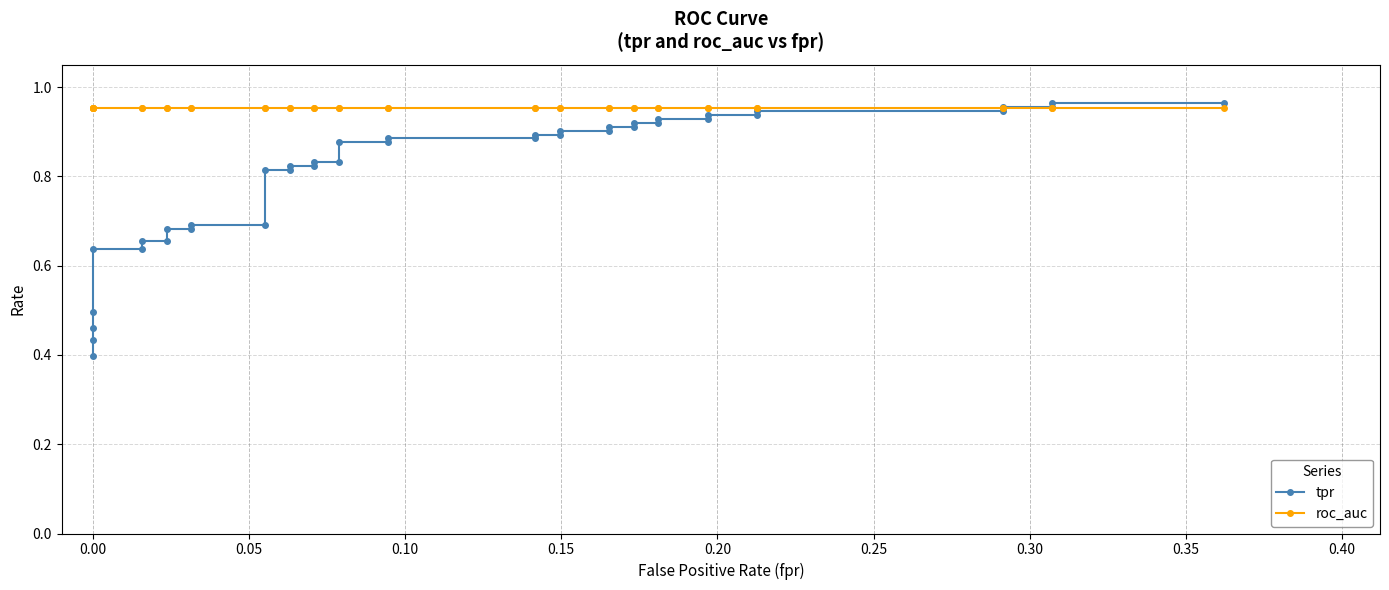

At how many categories does at least one series exceed 0?

40